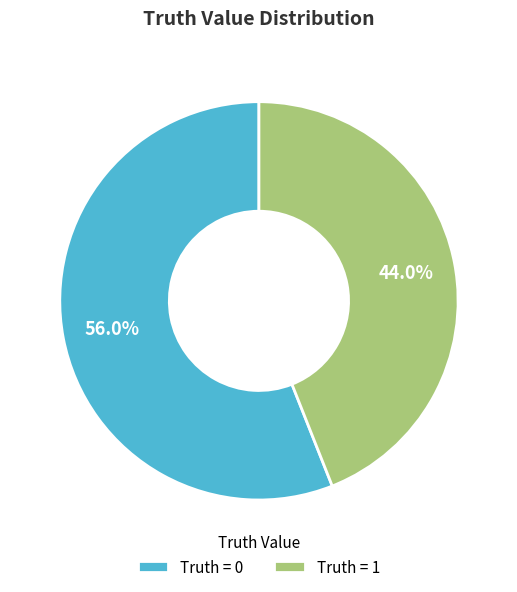

To the nearest percent, what is the difference between the largest and smallest slice percentages?

12%